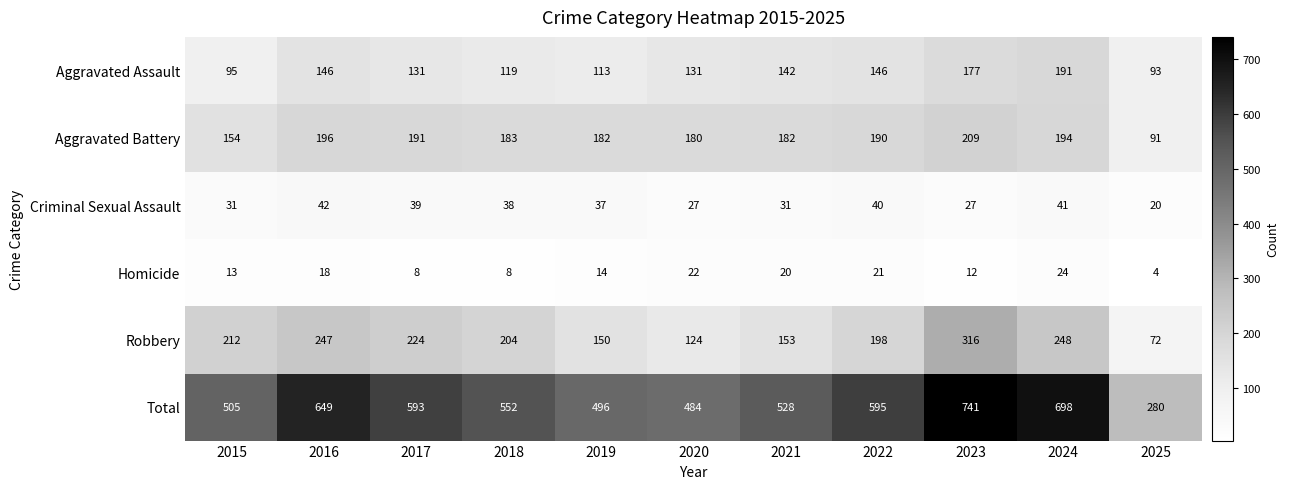

What is the total value across all series at 2023?

1482